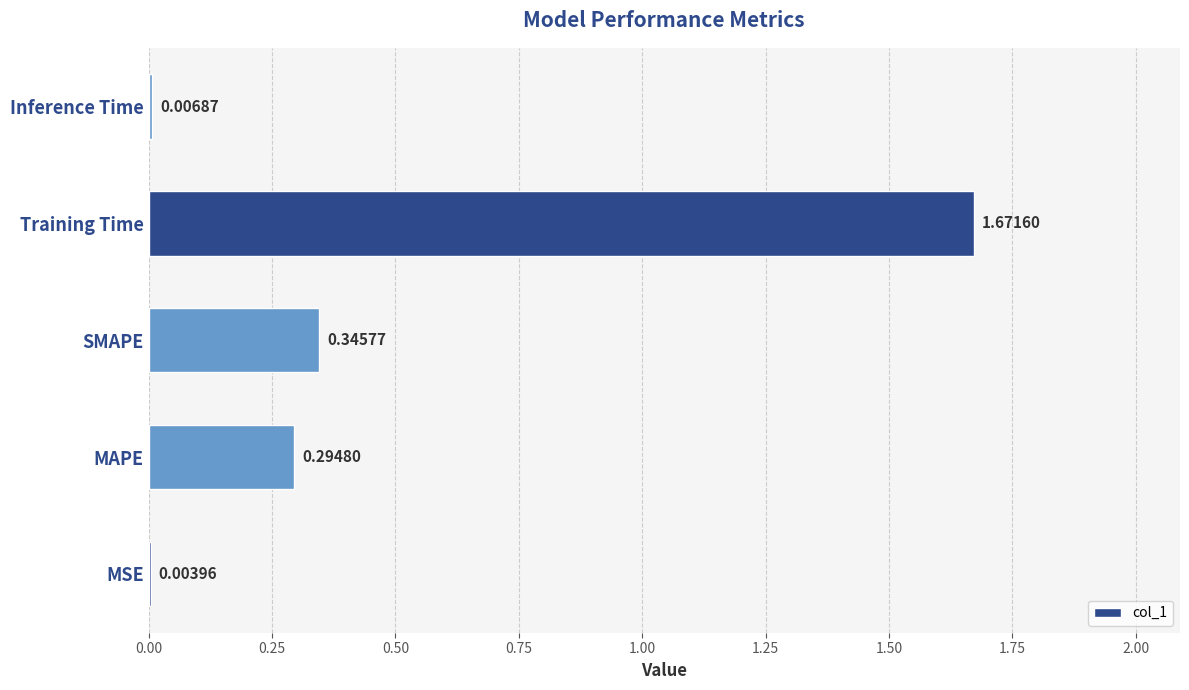

What is the change in value from MSE to MAPE?

+0.3